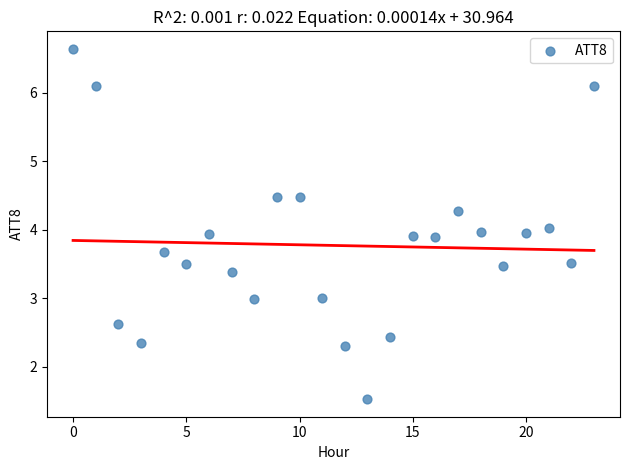

What is the range of Y values (max minus min)?

5.1